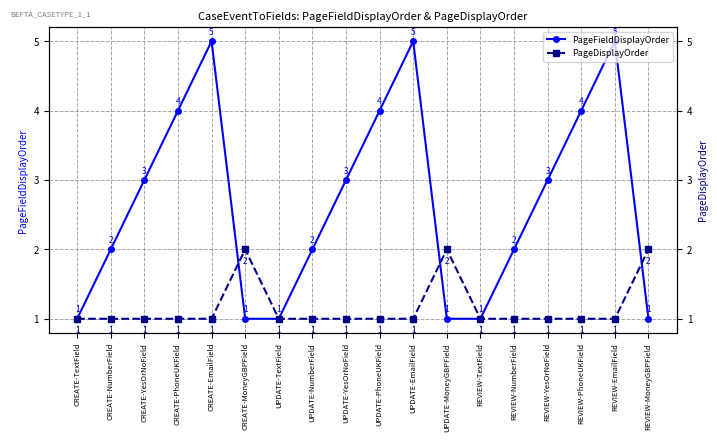

Is the value of PageDisplayOrder at UPDATE-MoneyGBPField greater than the value of PageFieldDisplayOrder at UPDATE-PhoneUKField?

No